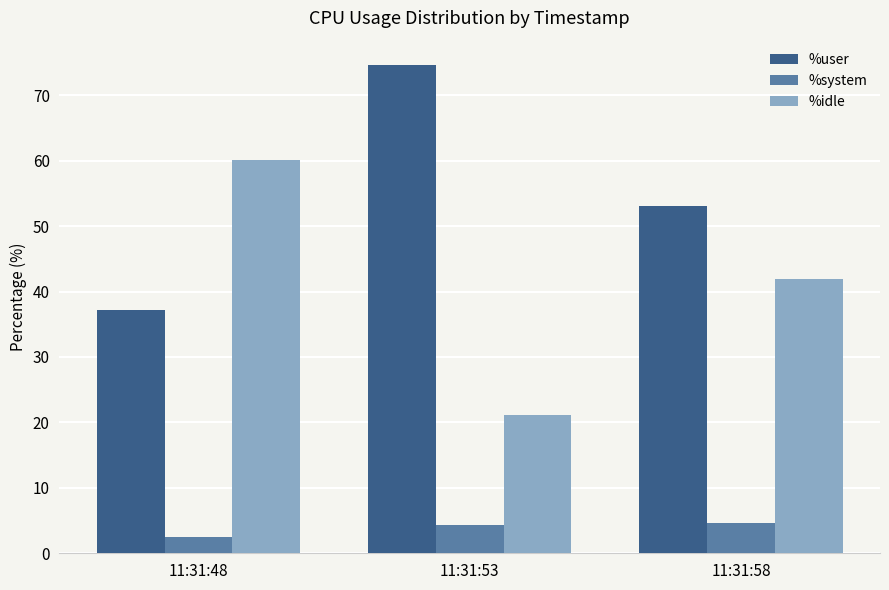

What is the spread (max minus min) of values at 11:31:53?

70.3